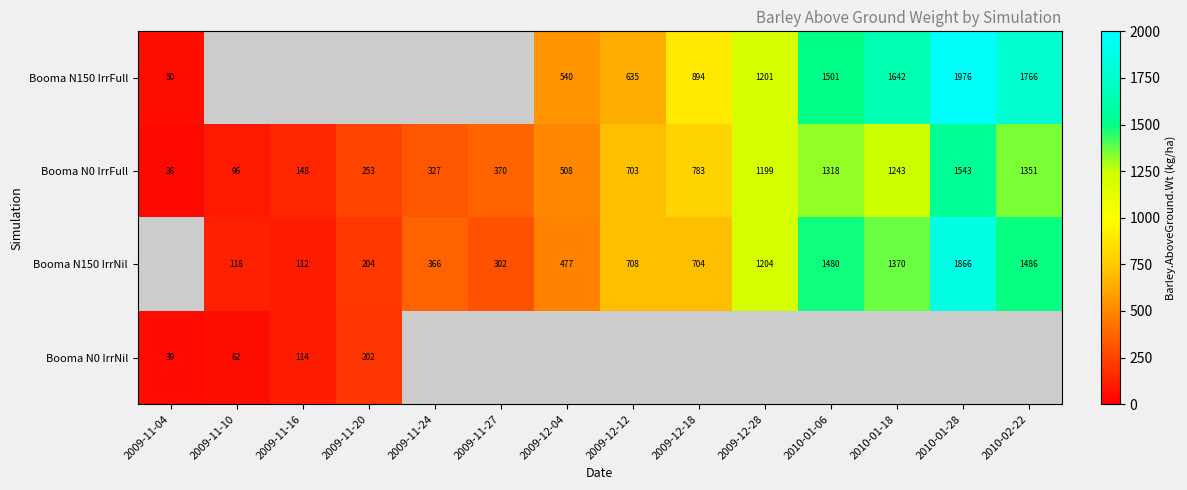

Which has a higher value, 2009-11-27 or 2010-01-06?

2010-01-06